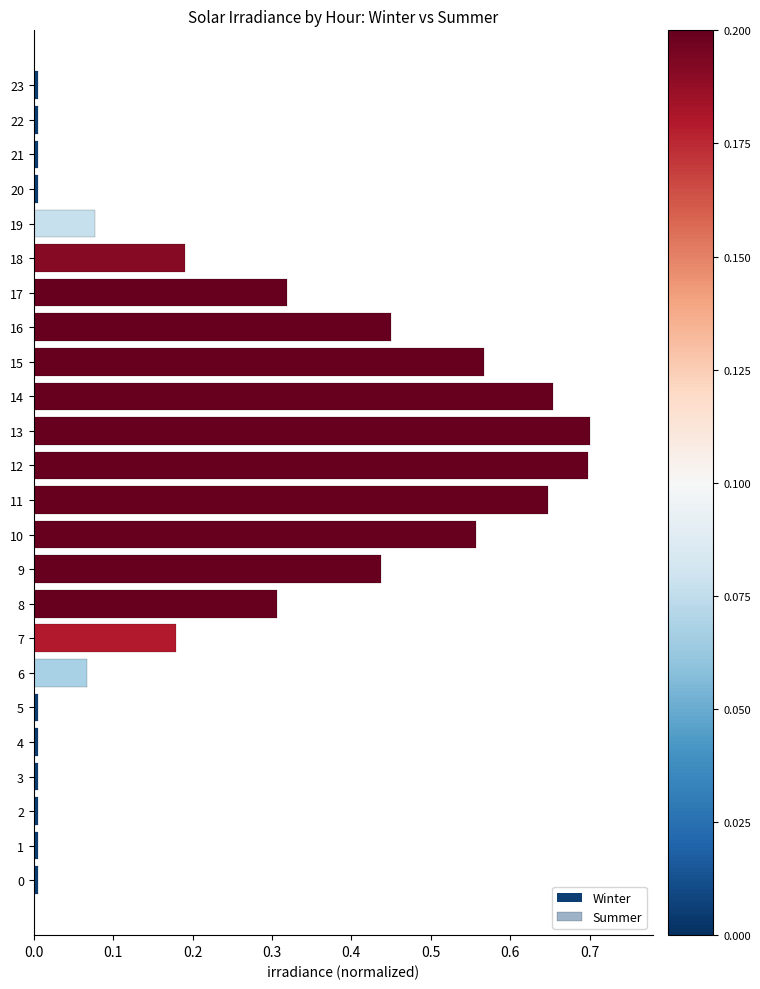

What is the difference between the maximum and second lowest values in the Summer series?

0.7